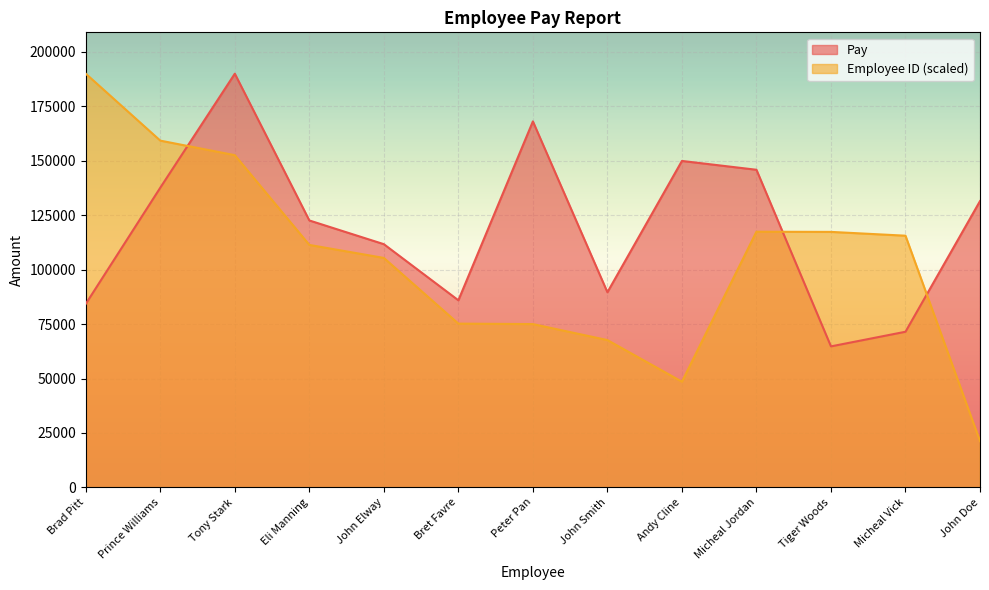

Is the value of Pay at Brad Pitt greater than the value of Employee ID (Pay Report) at Eli Manning?

No